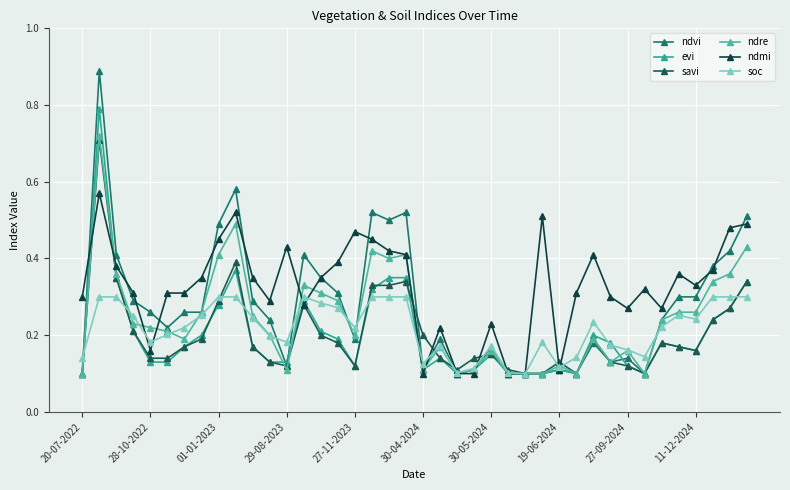

How many lines are shown in the chart?

6